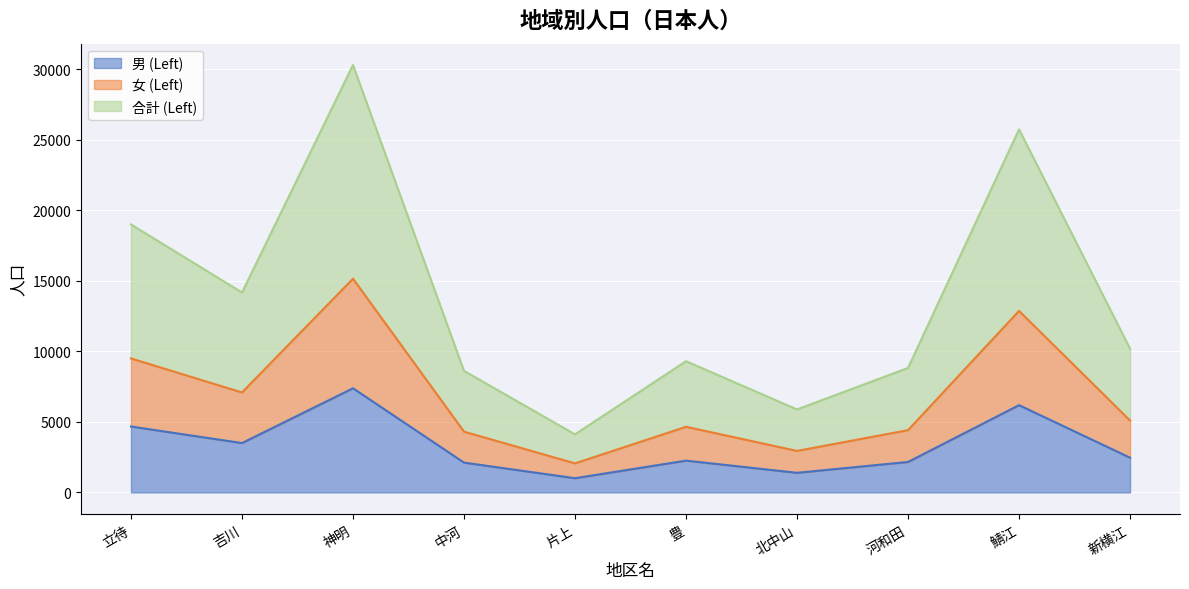

At how many categories does at least one series exceed 21373?

2